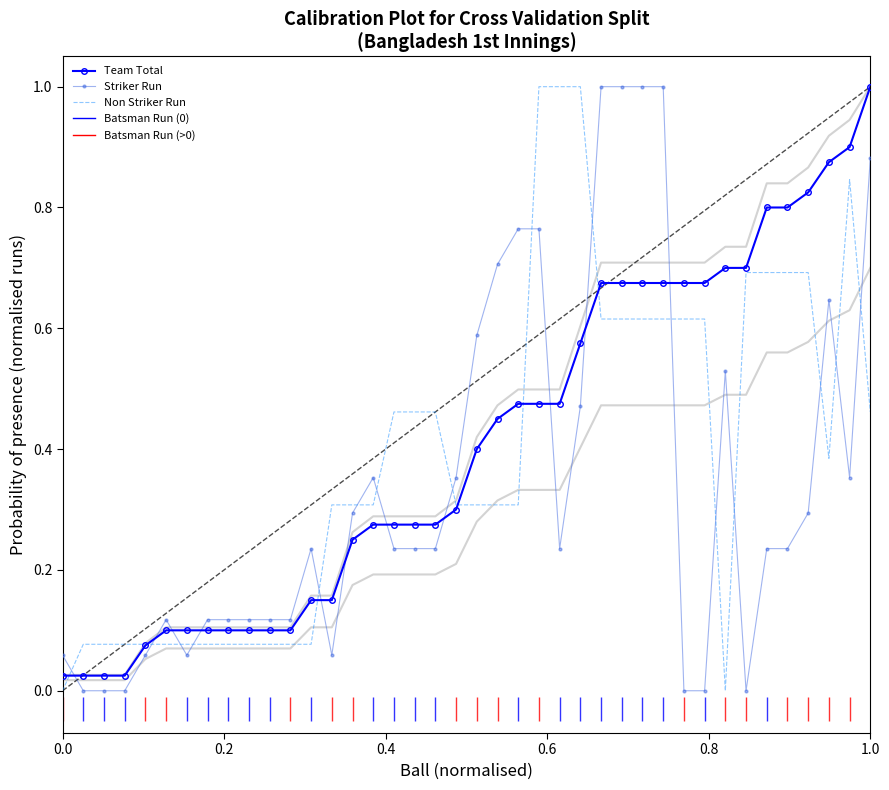

How many interior local valleys does the Striker Run series have?

5